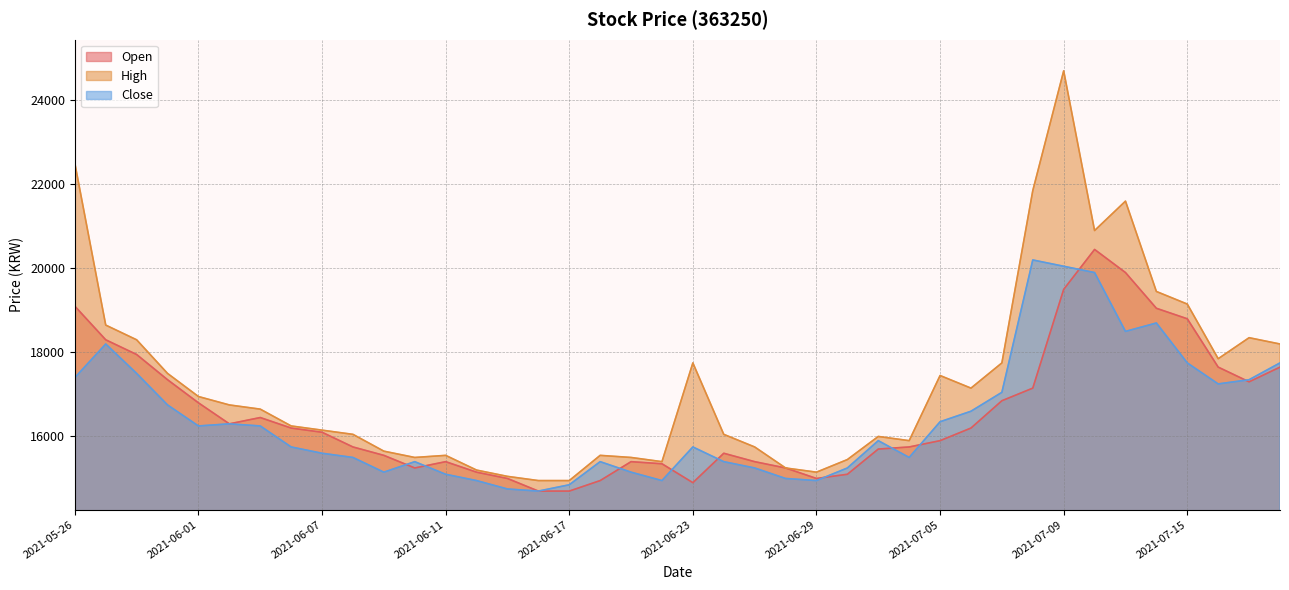

Where is High nearest to the value 19825?

2021-07-14